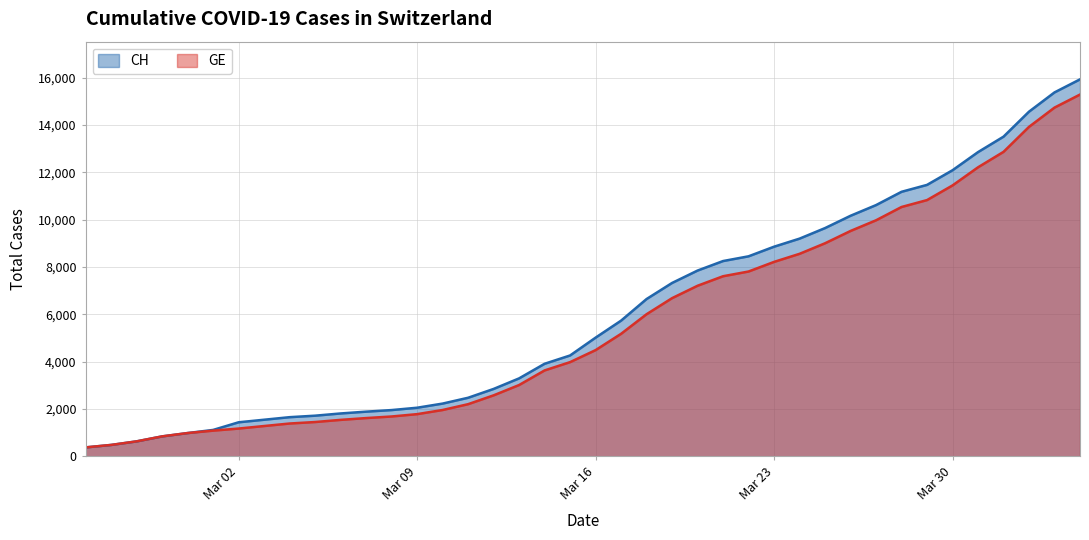

What is the average value of the GE series?

5641